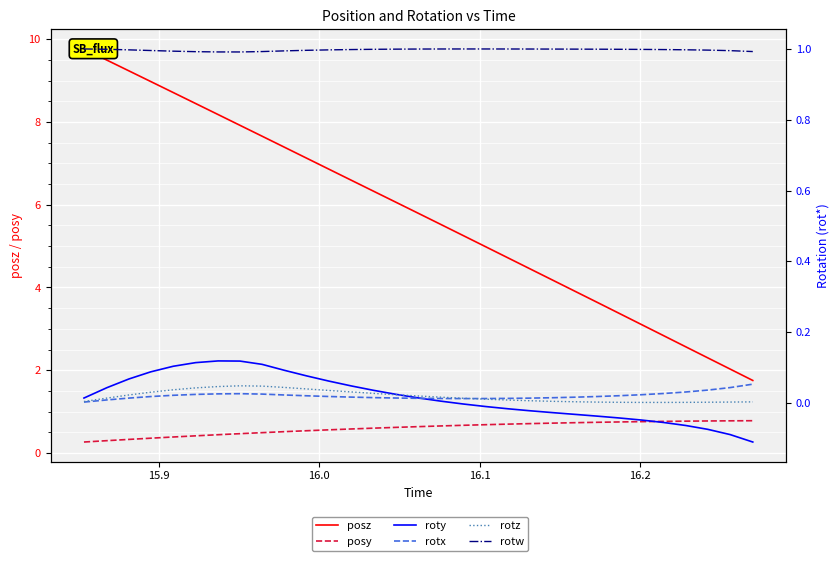

What are all the series names shown in the legend?

posz, posy, roty, rotx, rotz, rotw